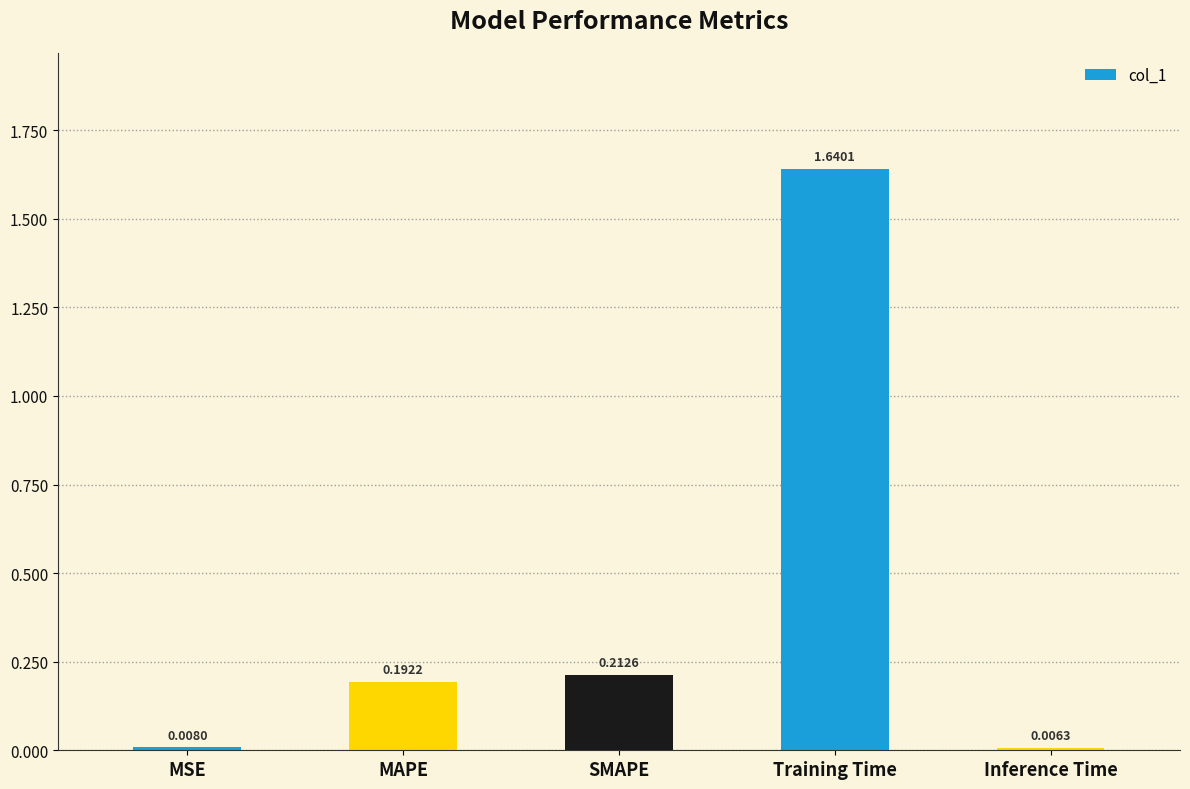

What is the label of the 1st bar from the right?

Inference Time